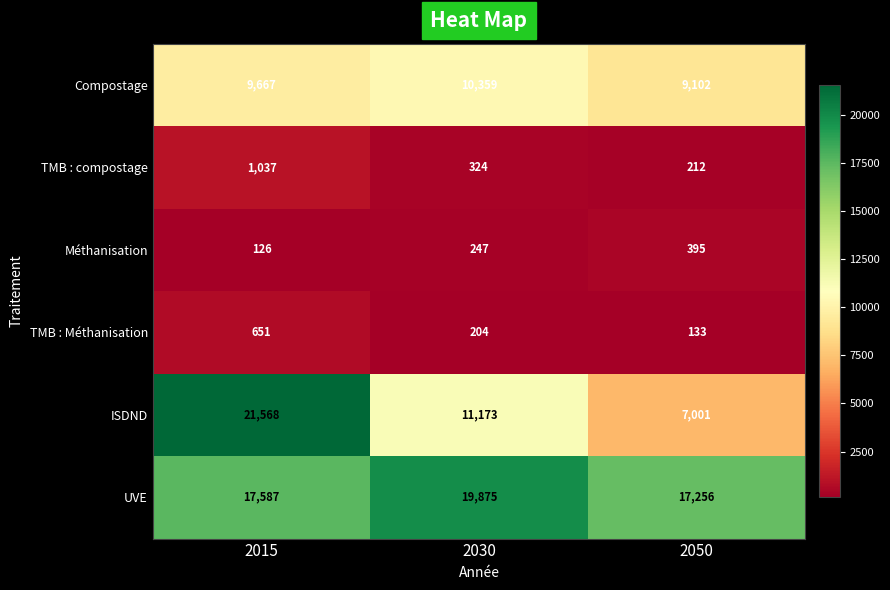

The TMB : compostage series shows 324 at 2030. True or false?

True